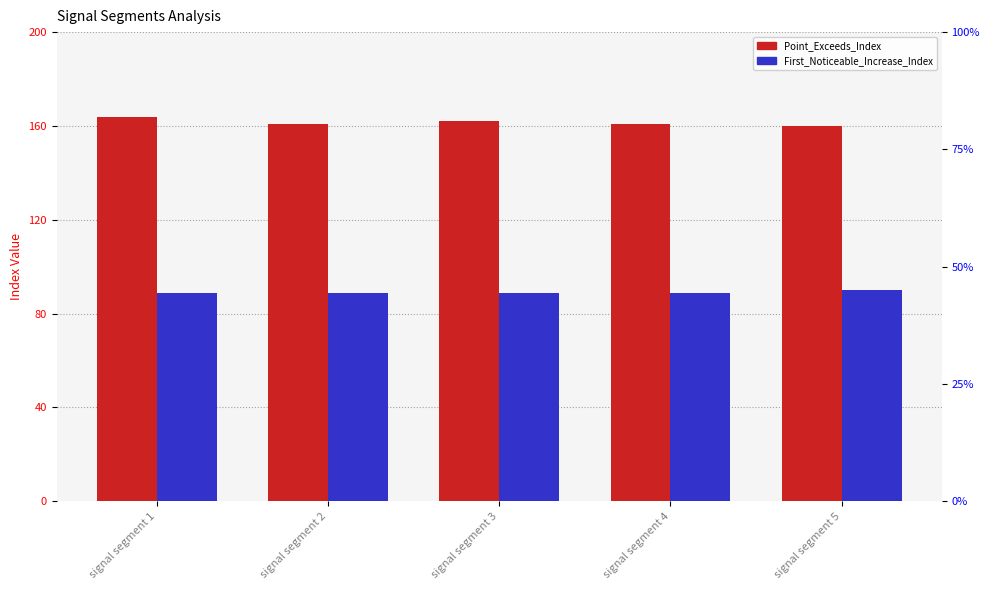

At which label is Point_Exceeds_Index closest to 162?

signal segment 3